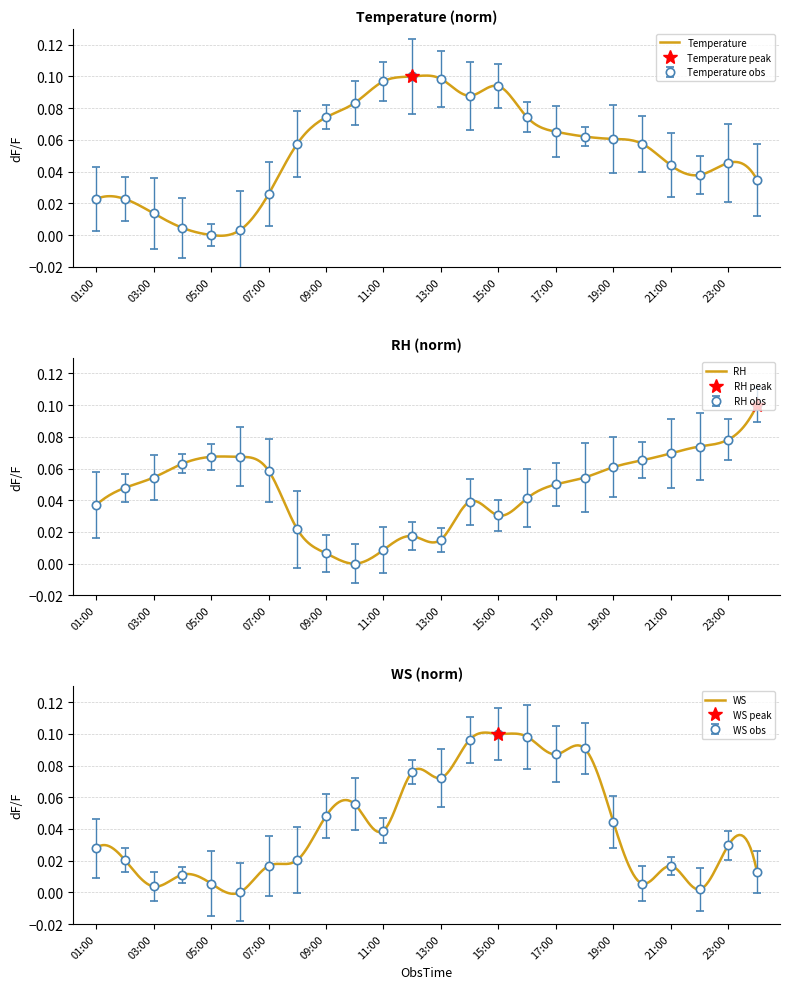

Is the value of WS at 15:00 greater than the value of Temperature at 06:00?

Yes